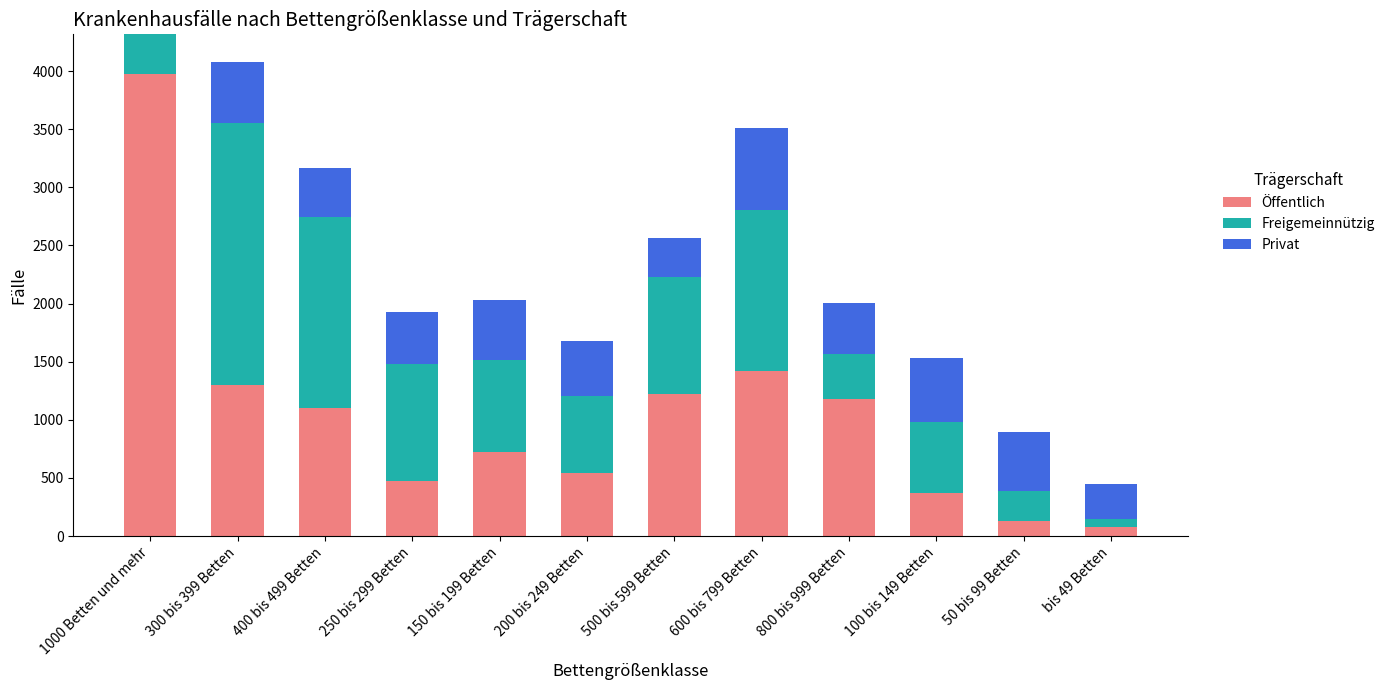

What is the total value across all series at 250 bis 299 Betten?

1930